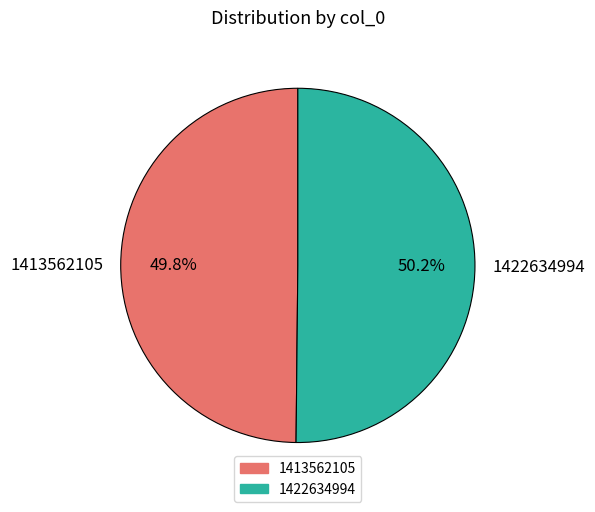

Does any single category account for the majority?

Yes